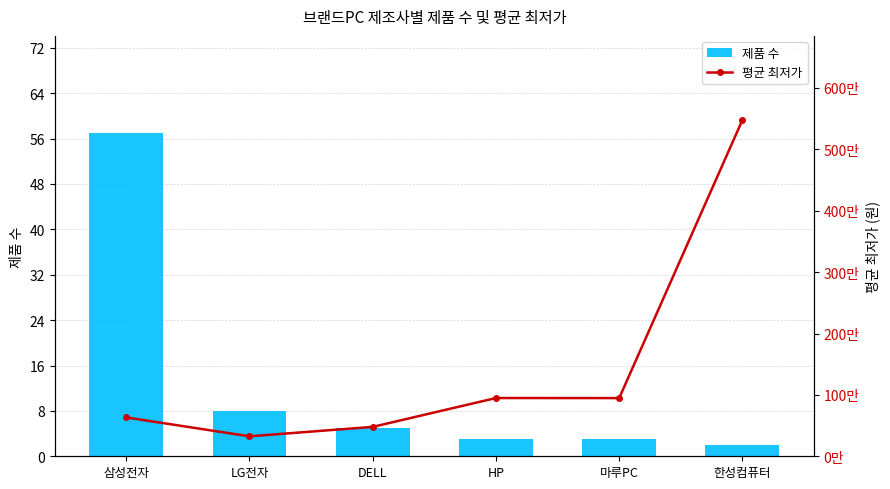

What are all the series names shown in the legend?

제품 수, 평균 최저가